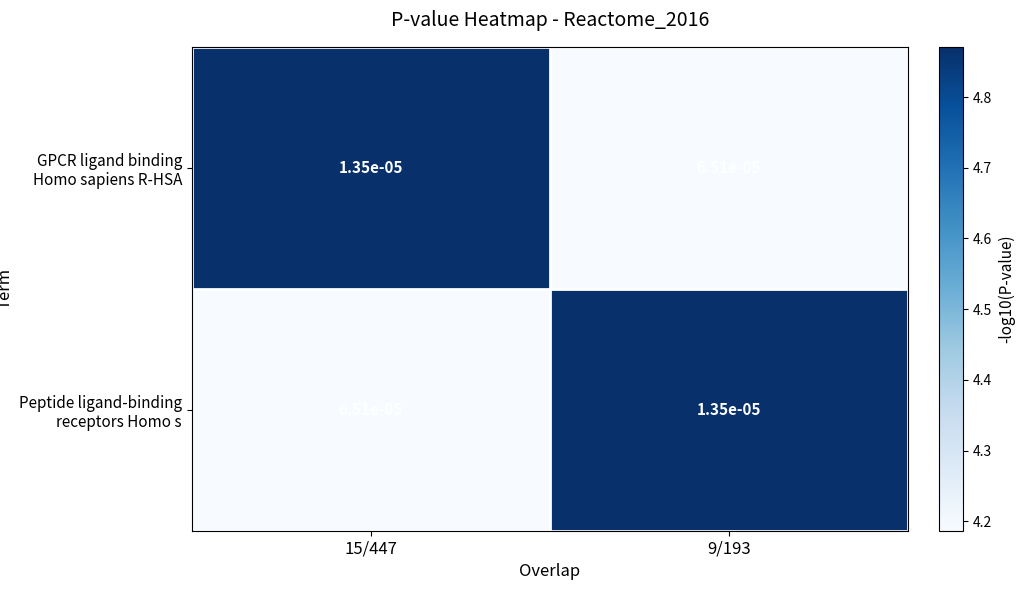

At 15/447, list the series in order from smallest to largest.

GPCR ligand binding Homo sapiens R-HSA, Peptide ligand-binding receptors Homo s